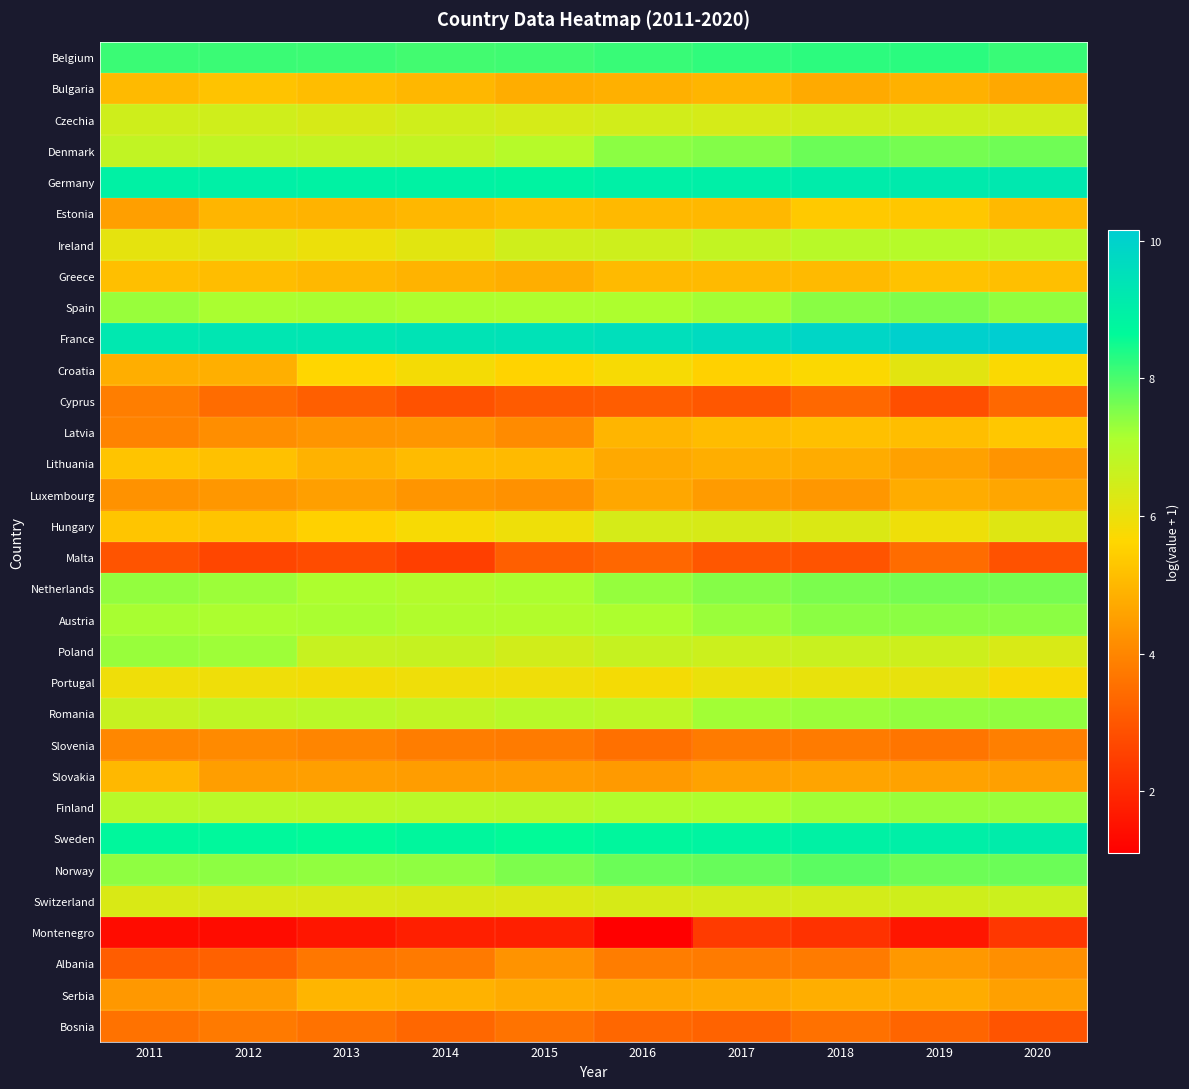

Which has a higher value, 2017 or 2015?

2017